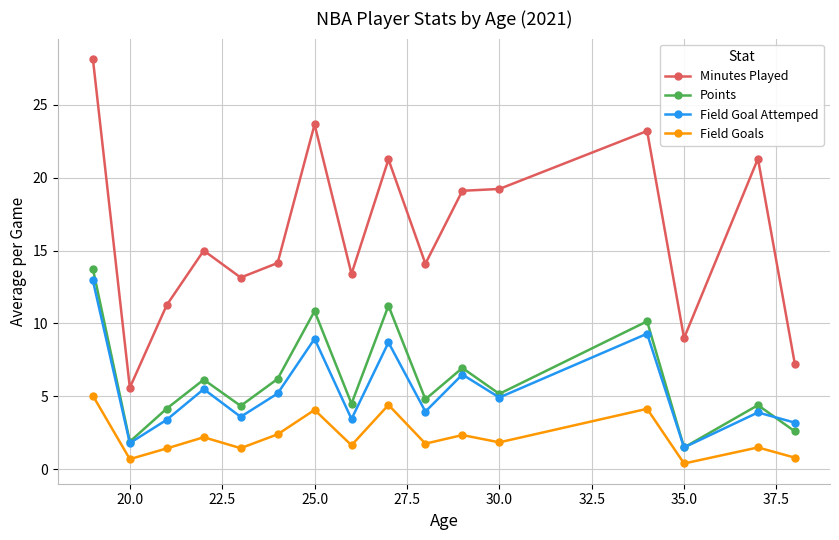

At how many categories does at least one series exceed 16?

7